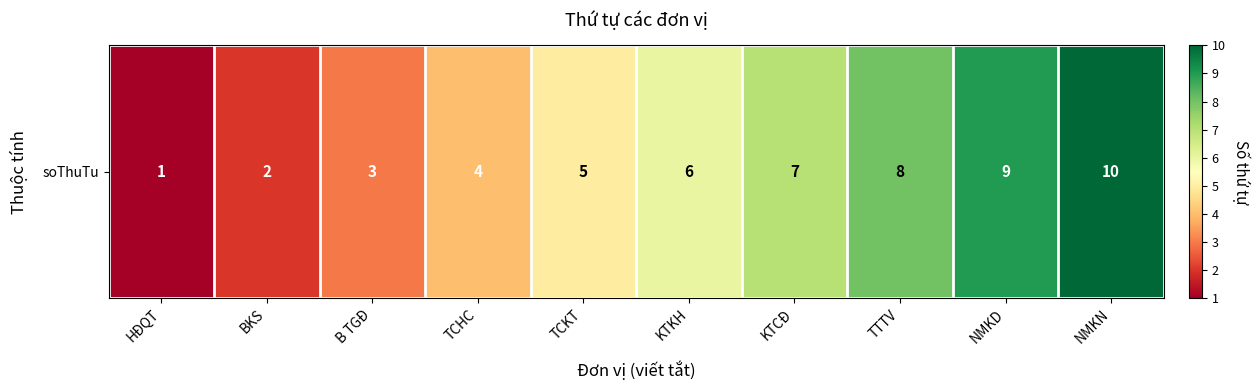

Rank the categories by value from lowest to highest.

HĐQT, BKS, B TGĐ, TCHC, TCKT, KTKH, KTCĐ, TTTV, NMKD, NMKN